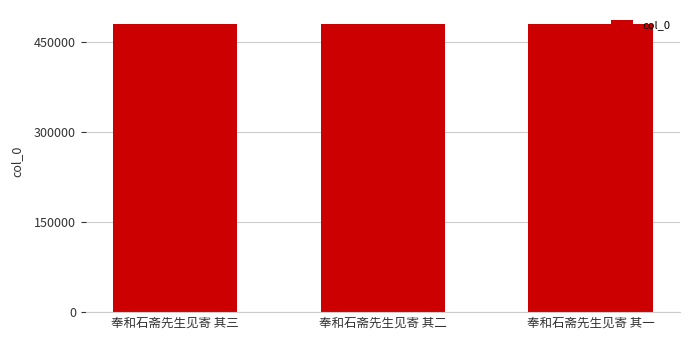

What is the ratio of the value at 奉和石斋先生见寄 其三 to the value at 奉和石斋先生见寄 其二?

1.0